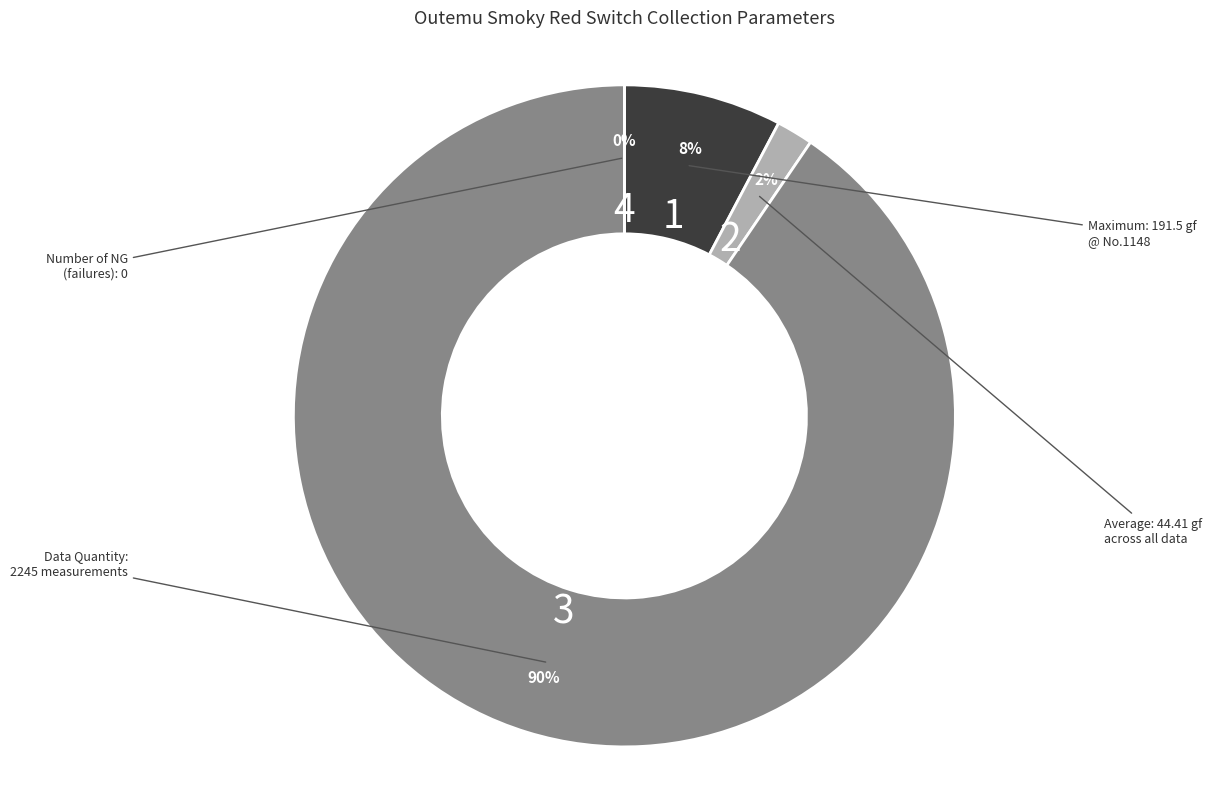

What is the change in value from Average to Data Quantity?

+2200.6